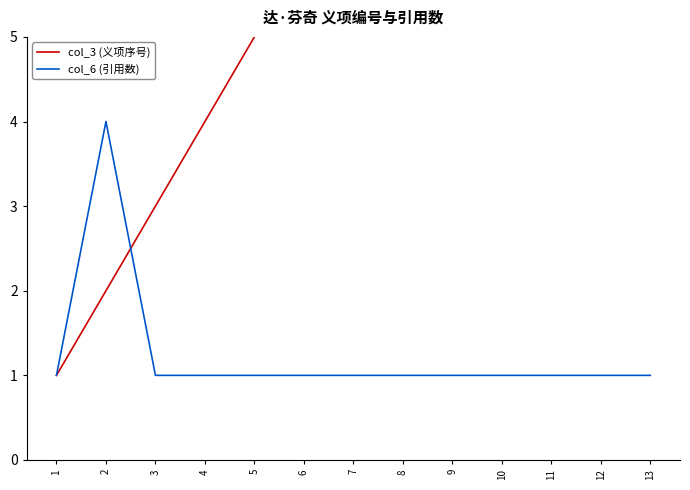

Reading left to right, what are all the values shown in this chart?

col_3 (义项序号): 1=1	2=2	3=3	4=4	5=5	6=6	7=7	8=8	9=9	10=10	11=11	12=12	13=13
col_6 (引用数): 1=1	2=4	3=1	4=1	5=1	6=1	7=1	8=1	9=1	10=1	11=1	12=1	13=1